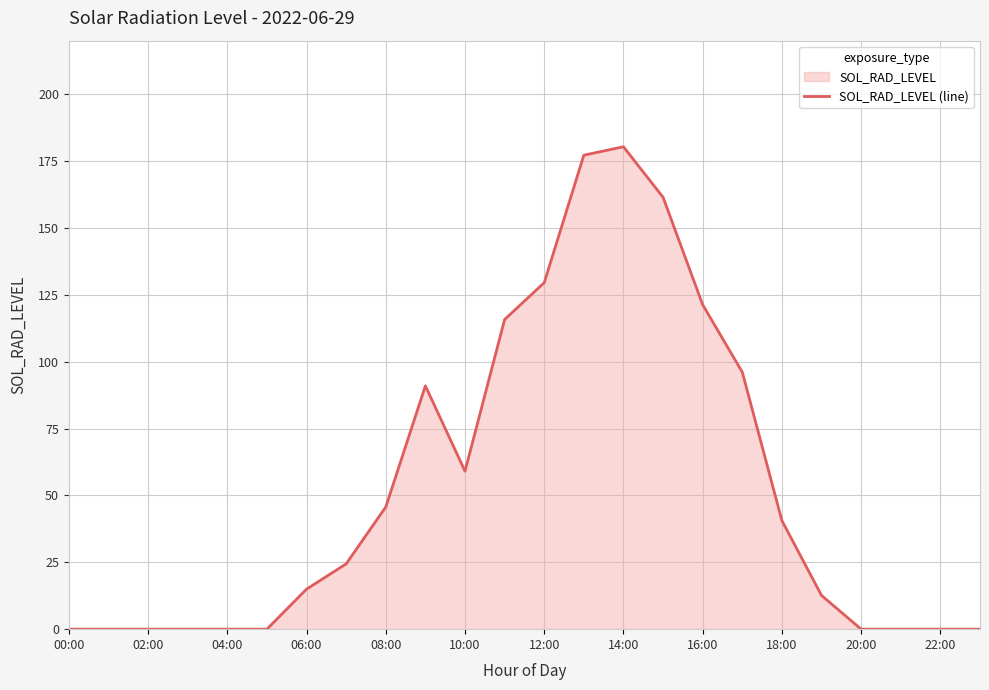

What is the difference between the maximum and minimum values?

180.3